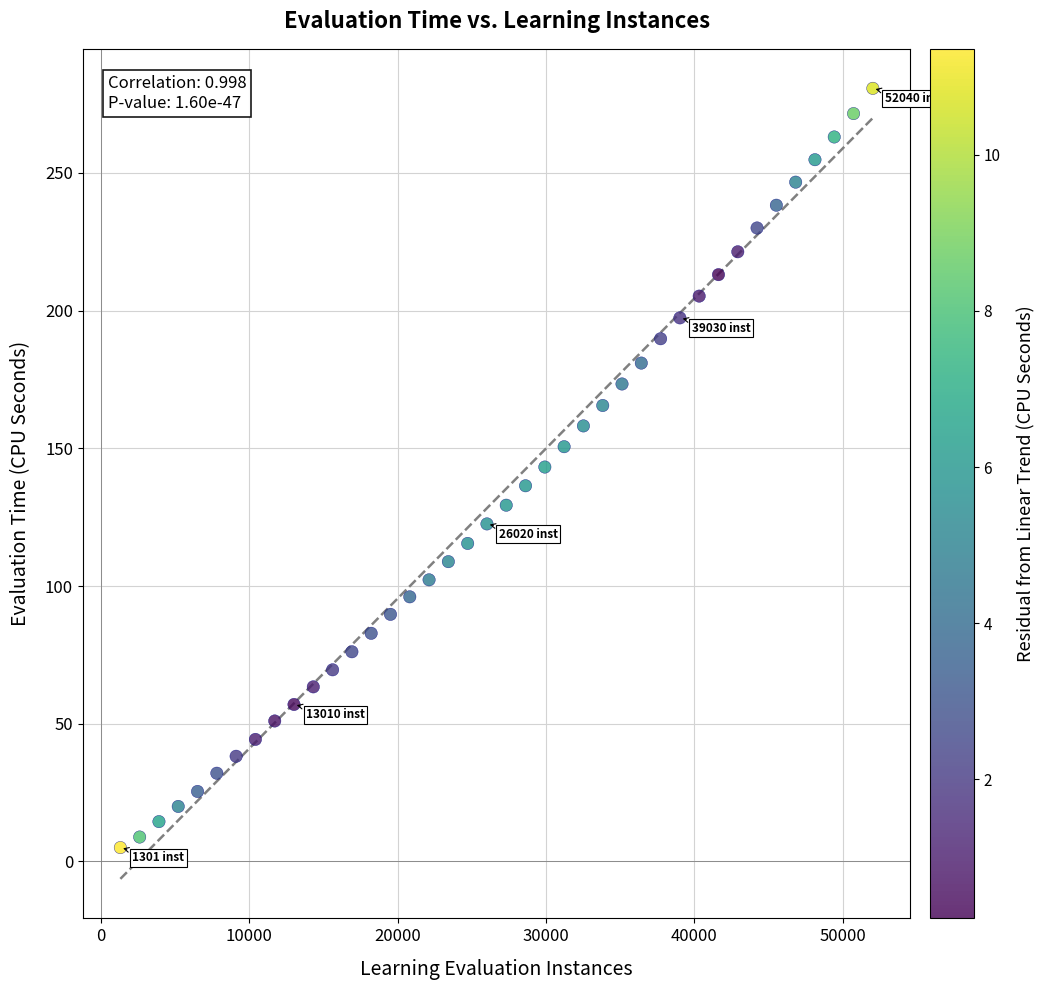

What is the range of Y values (max minus min)?

275.6